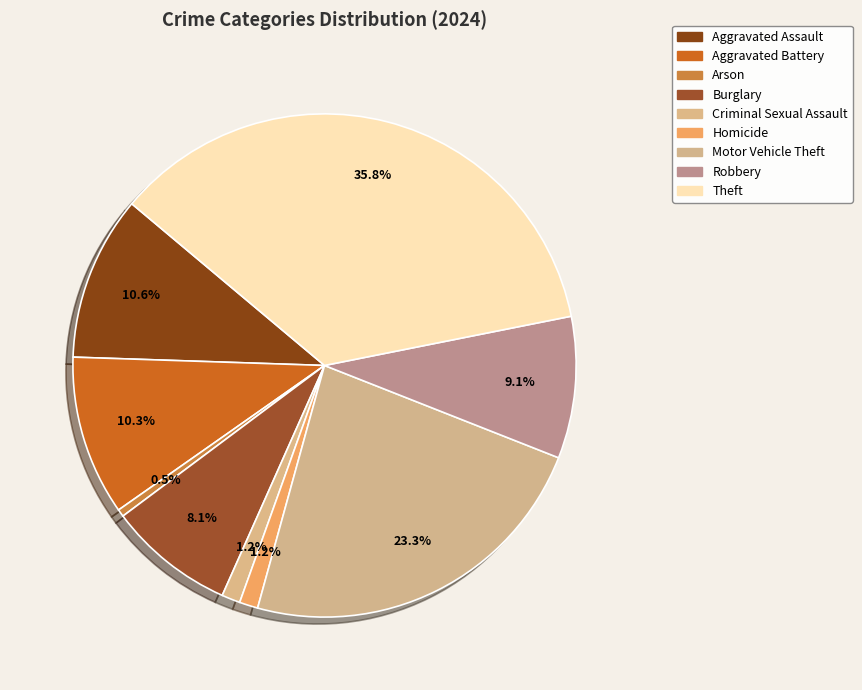

How many segments does this pie chart have?

9